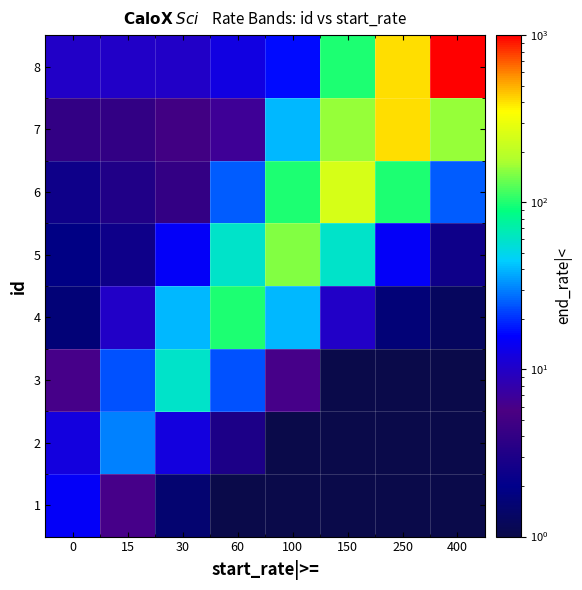

What is the spread (max minus min) of values at 60?

99.8